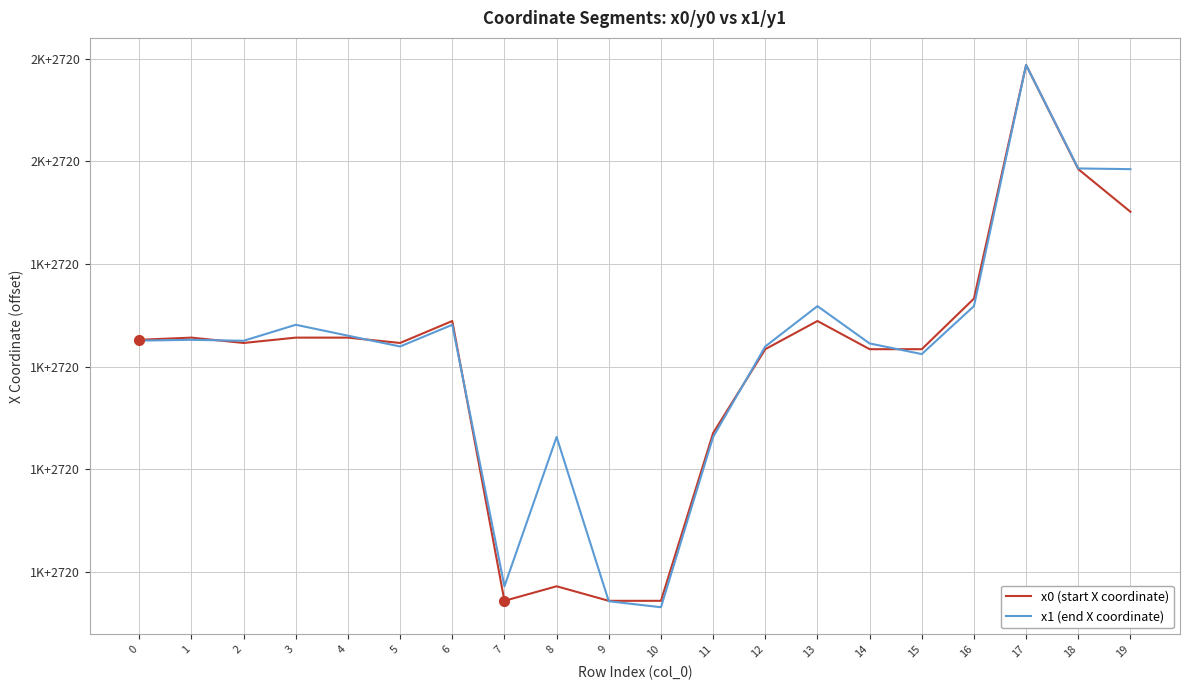

What is the difference between the second highest and minimum values in the x1 (end X coordinate) series?

855.4